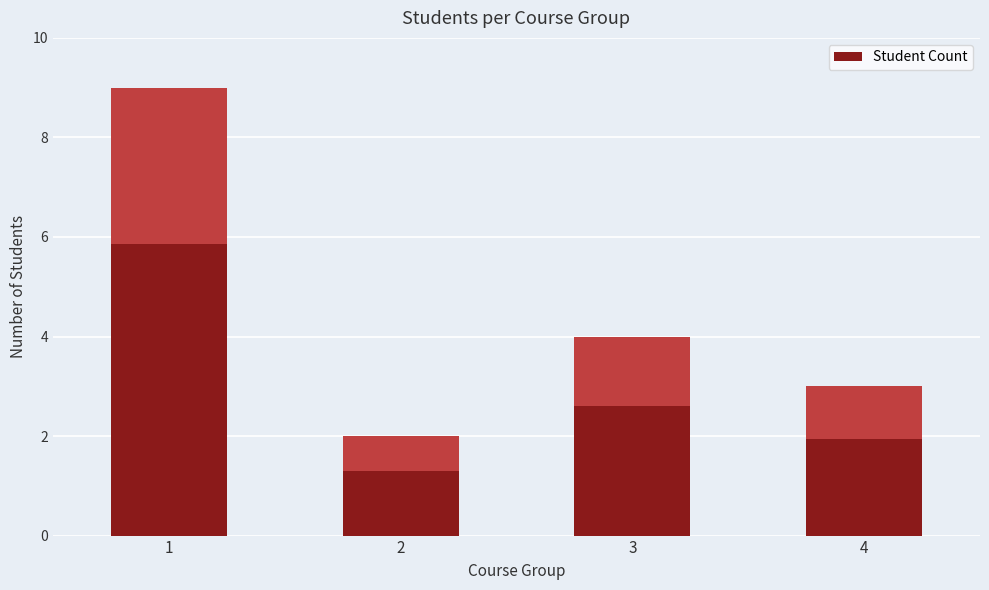

What is the difference between the maximum and minimum values?

7